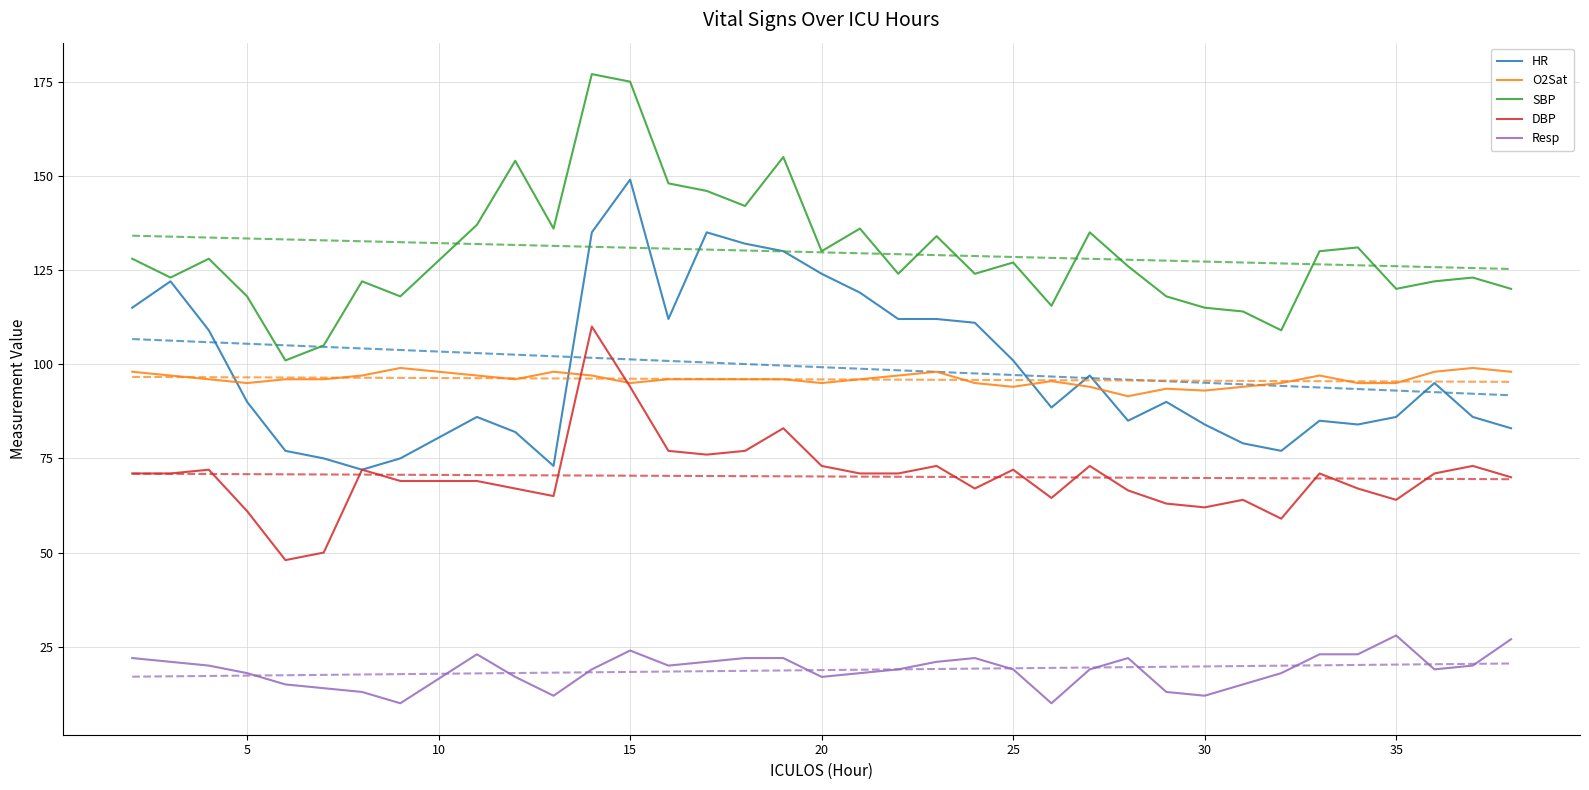

Reading right to left, extract all data points from this chart.

HR: 83.0	86.0	95.0	86.0	84.0	85.0	77.0	79.0	84.0	90.0	85.0	97.0	88.5	101.0	111.0	112.0	112.0	119.0	124.0	130.0	132.0	135.0	112.0	149.0	135.0	73.0	82.0	86.0	75.0	72.0	75.0	77.0	90.0	109.0	122.0	115.0
O2Sat: 98.0	99.0	98.0	95.0	95.0	97.0	95.0	94.0	93.0	93.5	91.5	94.0	95.5	94.0	95.0	98.0	97.0	96.0	95.0	96.0	96.0	96.0	96.0	95.0	97.0	98.0	96.0	97.0	99.0	97.0	96.0	96.0	95.0	96.0	97.0	98.0
SBP: 120.0	123.0	122.0	120.0	131.0	130.0	109.0	114.0	115.0	118.0	126.0	135.0	115.5	127.0	124.0	134.0	124.0	136.0	130.0	155.0	142.0	146.0	148.0	175.0	177.0	136.0	154.0	137.0	118.0	122.0	105.0	101.0	118.0	128.0	123.0	128.0
DBP: 70.0	73.0	71.0	64.0	67.0	71.0	59.0	64.0	62.0	63.0	66.5	73.0	64.5	72.0	67.0	73.0	71.0	71.0	73.0	83.0	77.0	76.0	77.0	94.0	110.0	65.0	67.0	69.0	69.0	72.0	50.0	48.0	61.0	72.0	71.0	71.0
Resp: 27.0	20.0	19.0	28.0	23.0	23.0	18.0	15.0	12.0	13.0	22.0	19.0	10.0	19.0	22.0	21.0	19.0	18.0	17.0	22.0	22.0	21.0	20.0	24.0	19.0	12.0	17.0	23.0	10.0	13.0	14.0	15.0	18.0	20.0	21.0	22.0